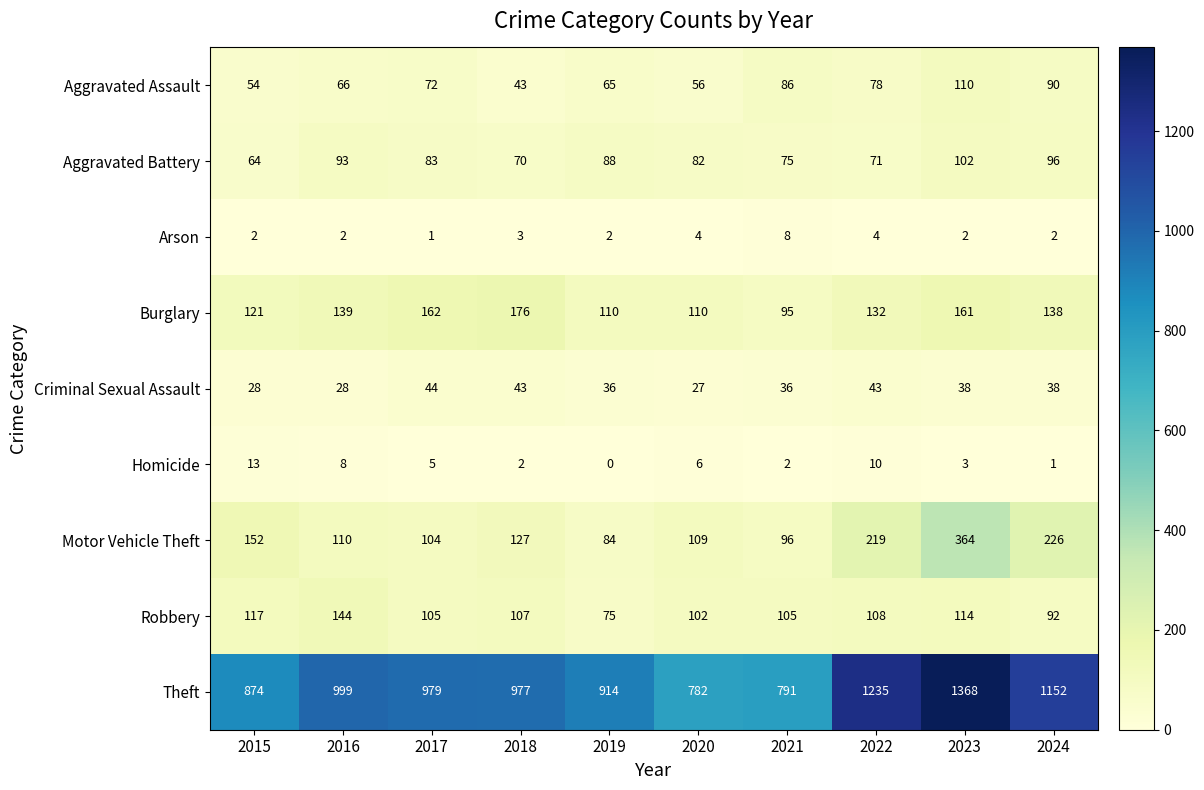

Which series has the widest spread of values?

Theft